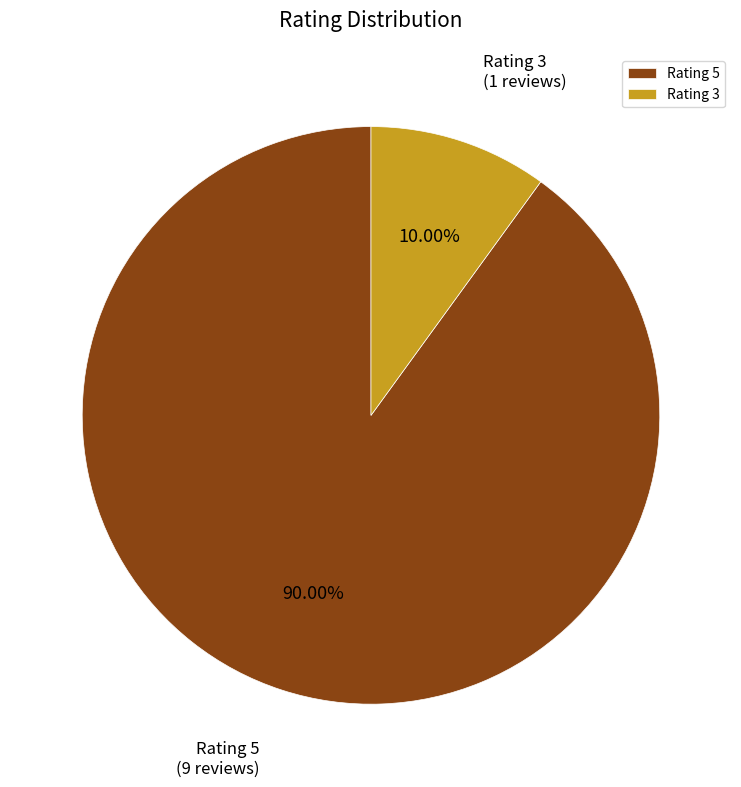

How many slices are in this pie chart?

2